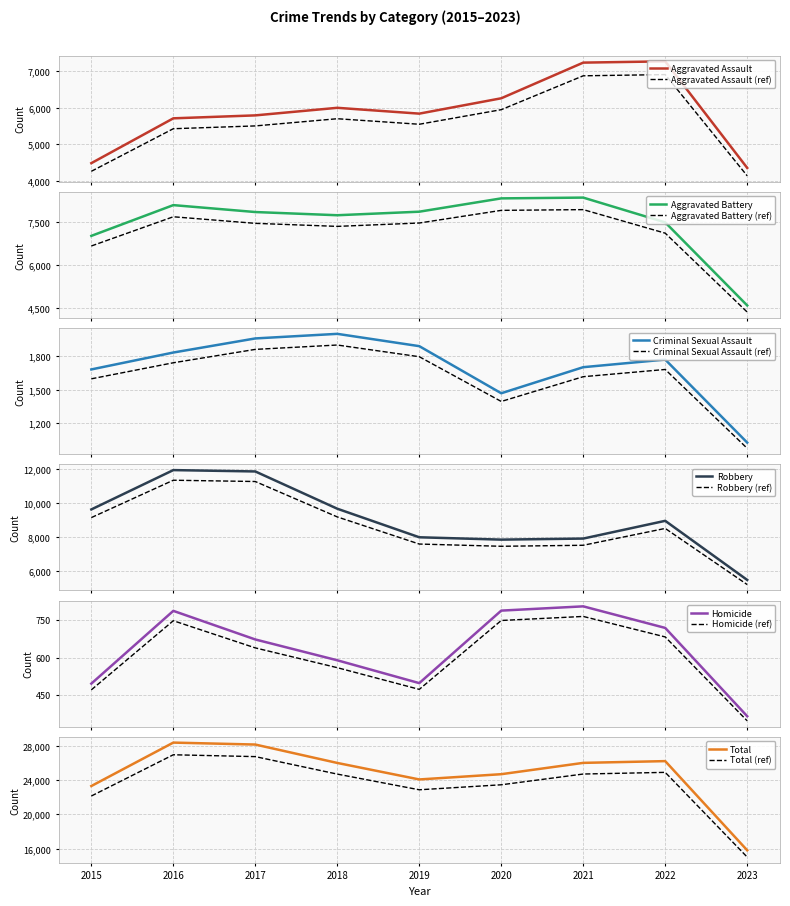

What is the average value of the Criminal Sexual Assault series?

1701.7